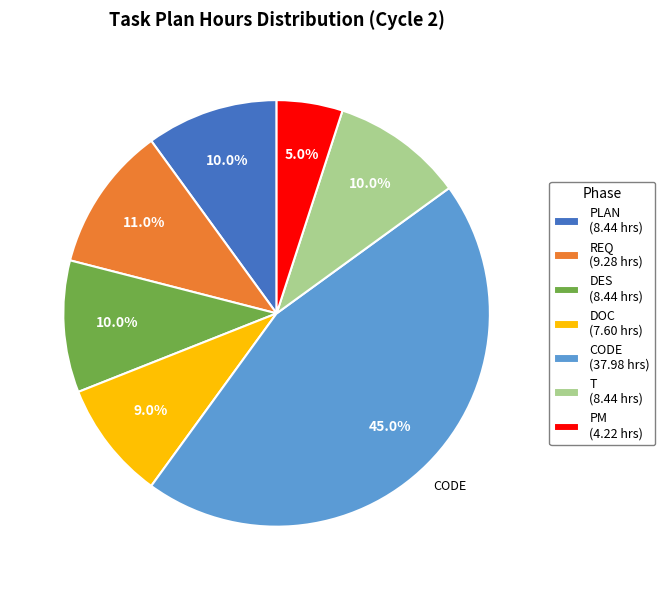

Is there any slice that represents more than half of the pie?

No